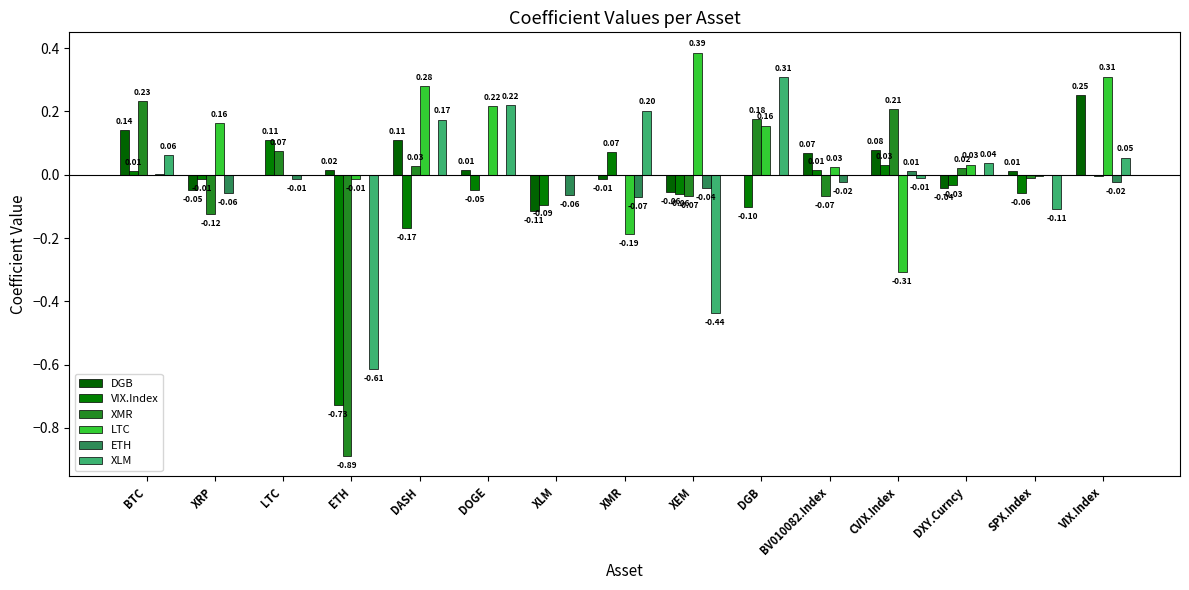

At which label does DGB reach its minimum?

XLM